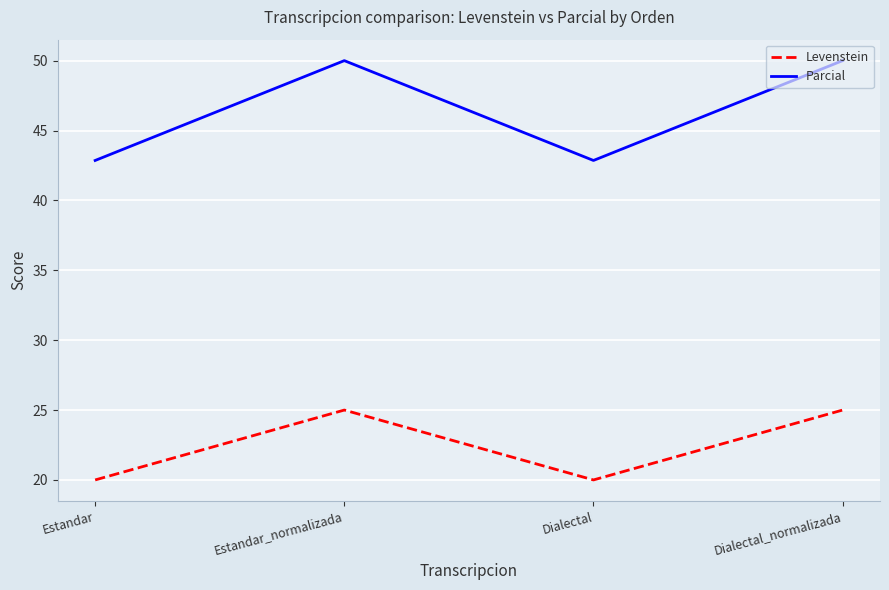

What is the difference between the second highest and minimum values in the Parcial series?

7.1